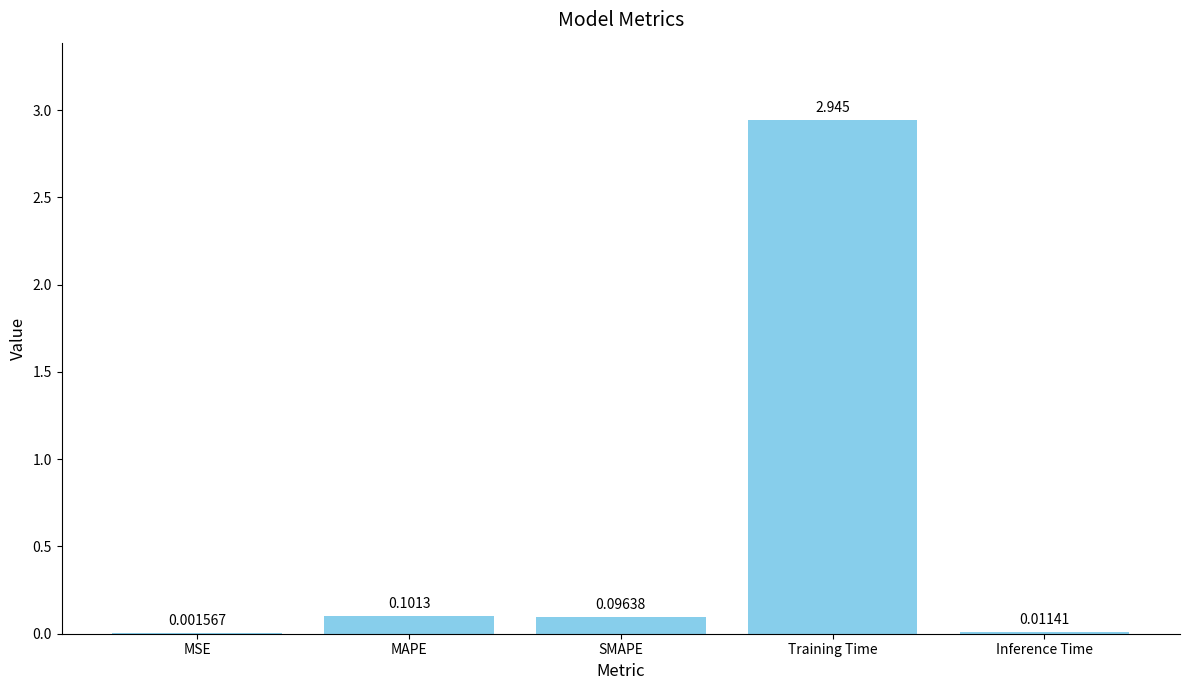

At which label is the value closest to 1?

MAPE